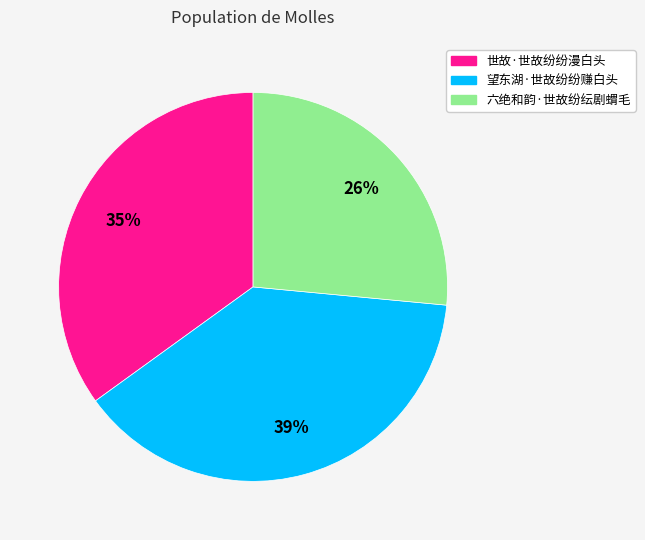

Does any single category account for the majority?

No